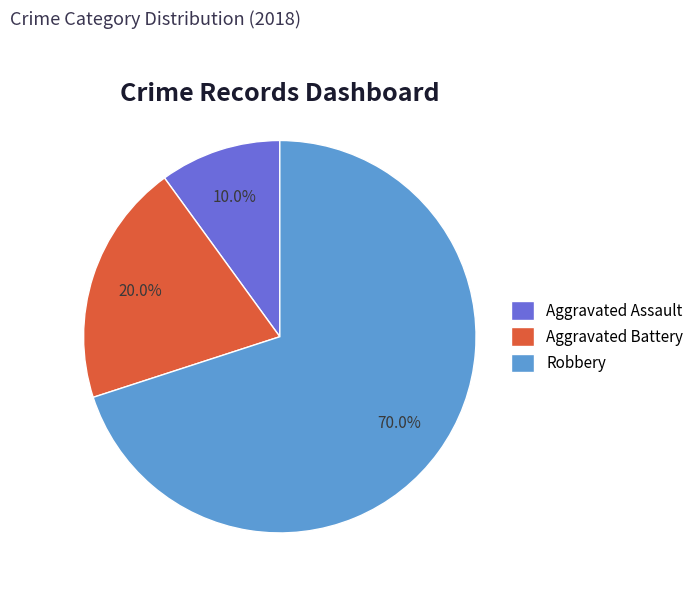

True or false: Aggravated Assault accounts for 28% of the total.

False